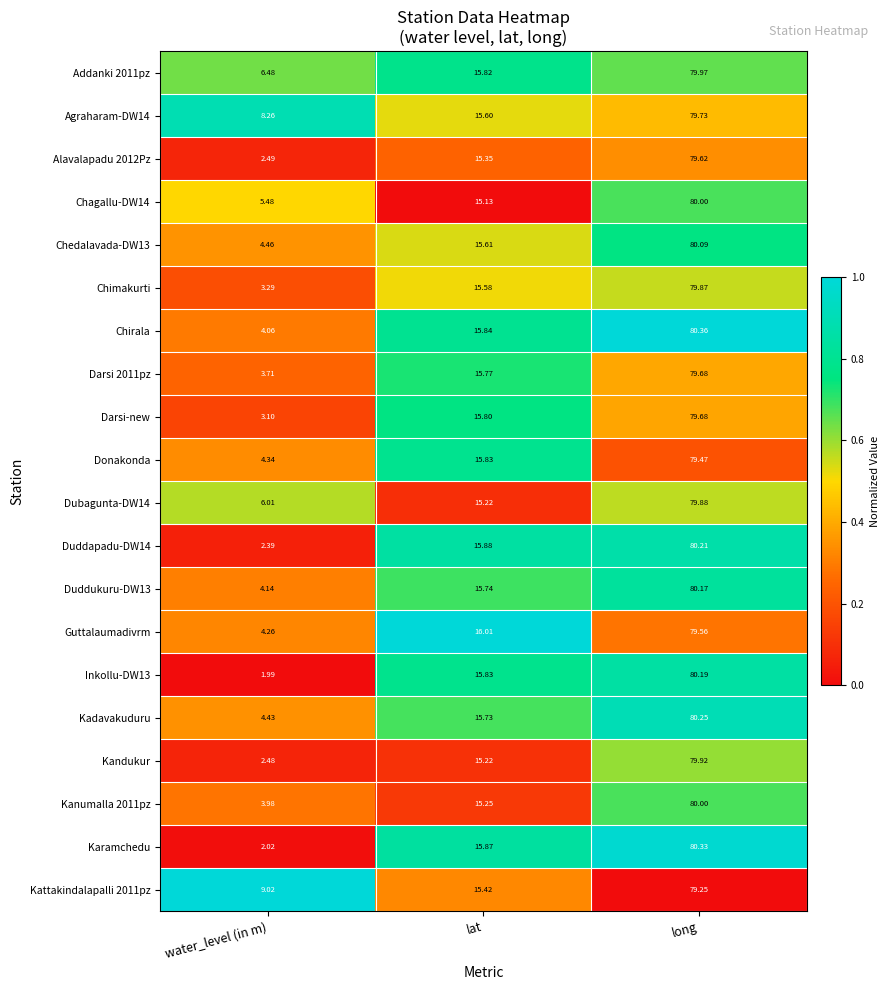

At which label does Chagallu-DW14 first exceed 15?

lat